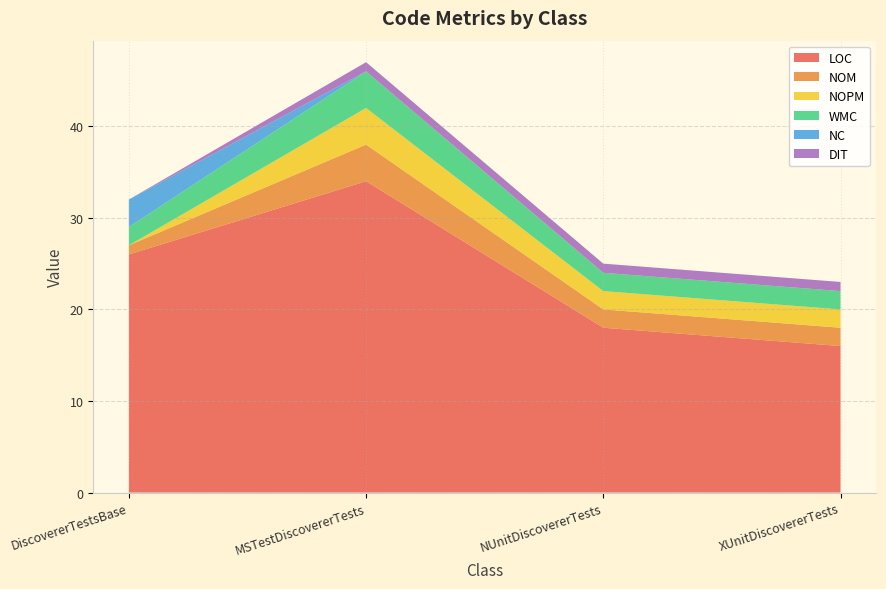

Reading left to right, transcribe all the data shown in this chart.

LOC: 26	34	18	16
NOM: 1	4	2	2
NOPM: 0	4	2	2
WMC: 2	4	2	2
NC: 3	0	0	0
DIT: 0	1	1	1